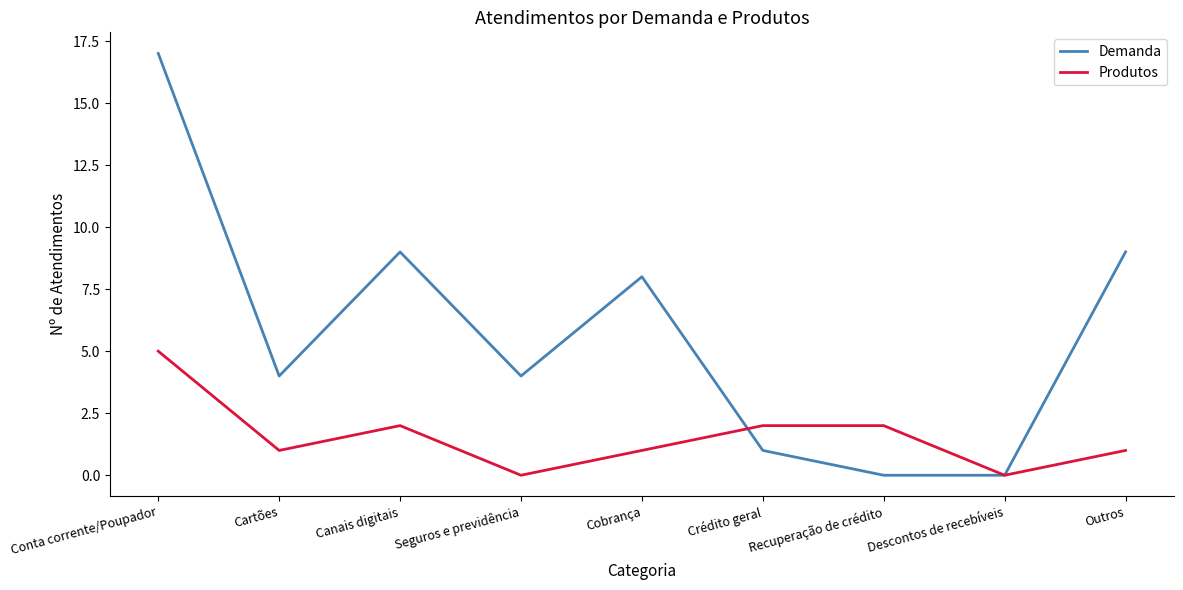

What is the highest value of the Demanda series?

17